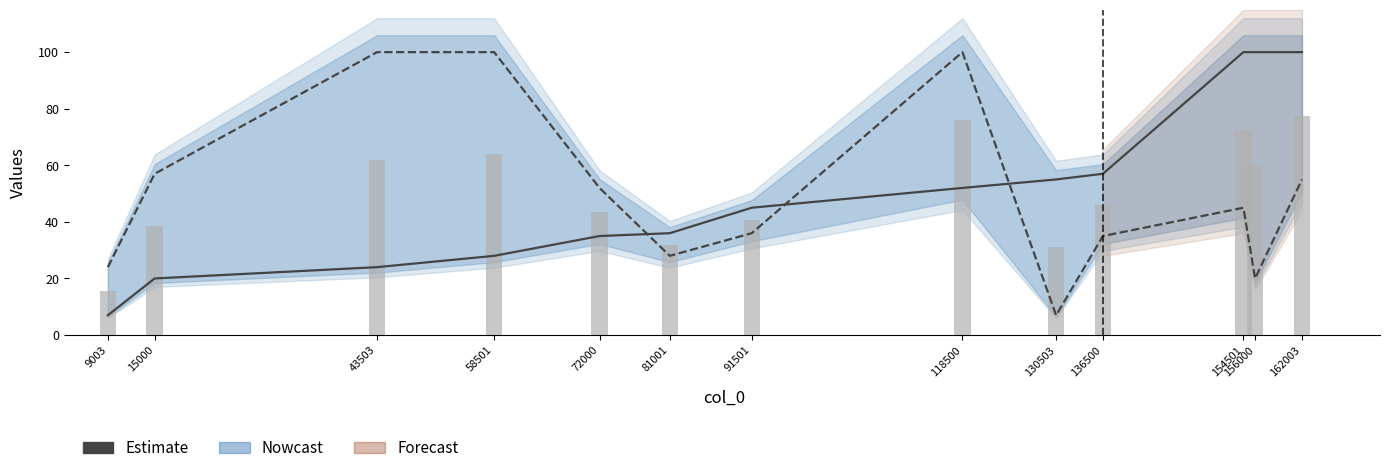

What is the total value across all series at 72000?

78.5